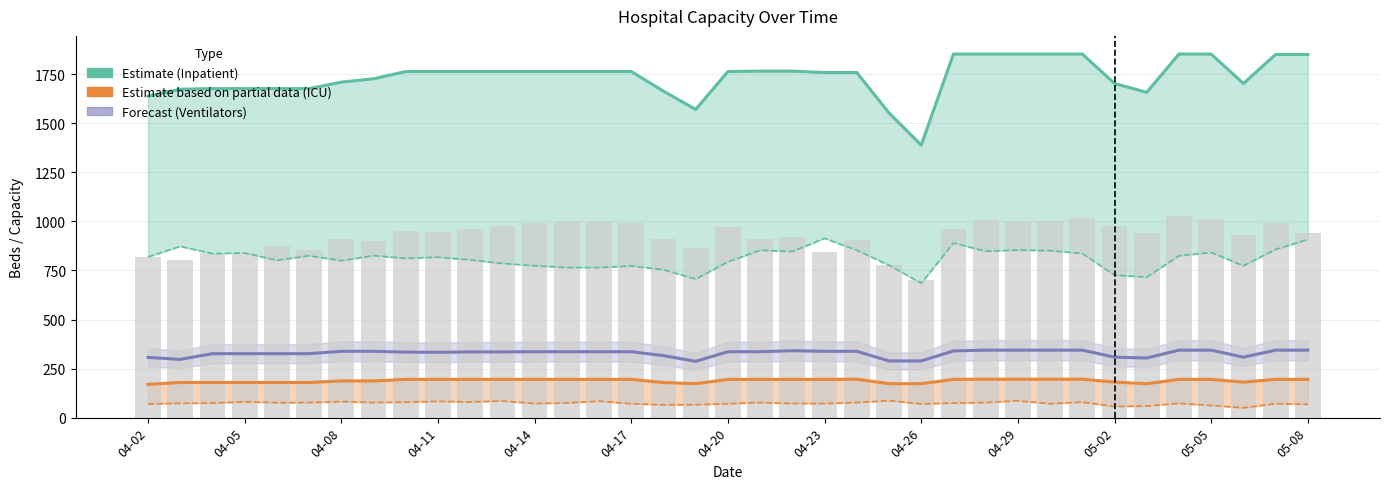

What is the sum of the ICU Beds (Partial Estimate) values at 23 and 33?

368